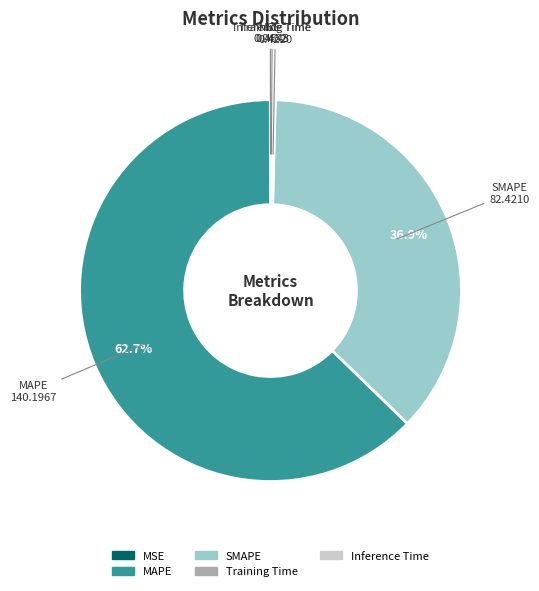

Do SMAPE and MAPE together represent more than half of the pie?

Yes